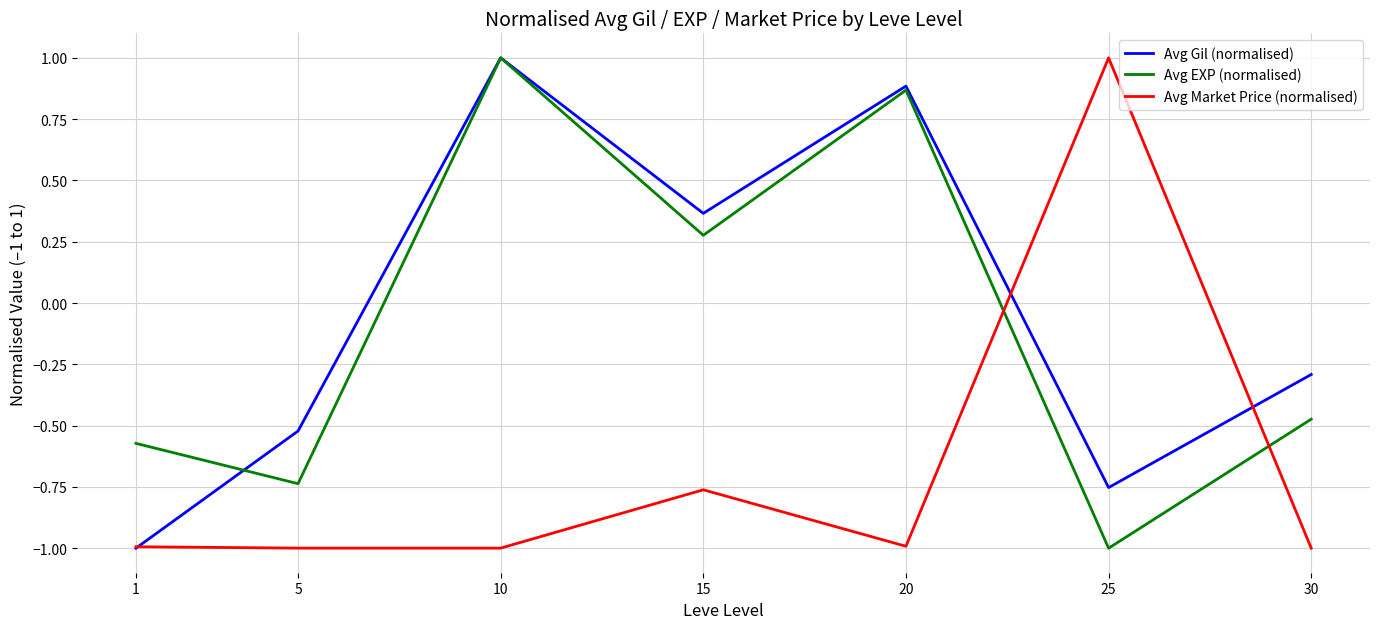

What is the maximum value for Avg Gil (normalised)?

1.0